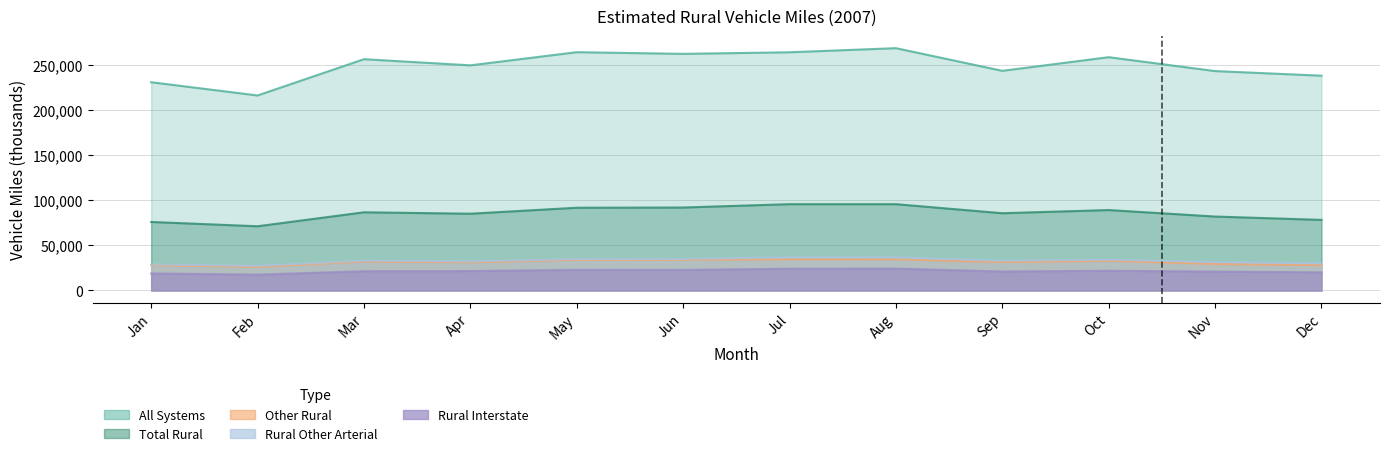

What is the highest value of the Rural Interstate series?

24265